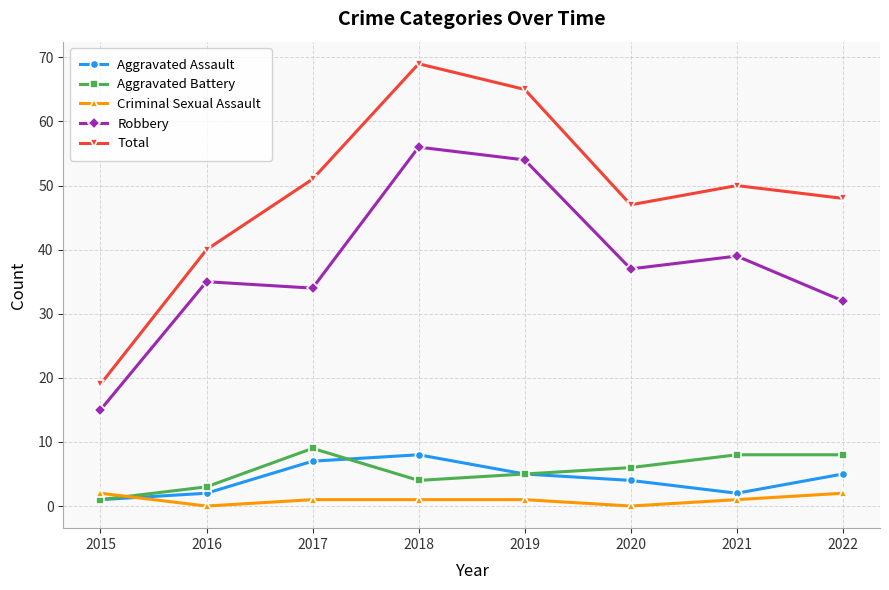

What are all the series names shown in the legend?

Aggravated Assault, Aggravated Battery, Criminal Sexual Assault, Robbery, Total